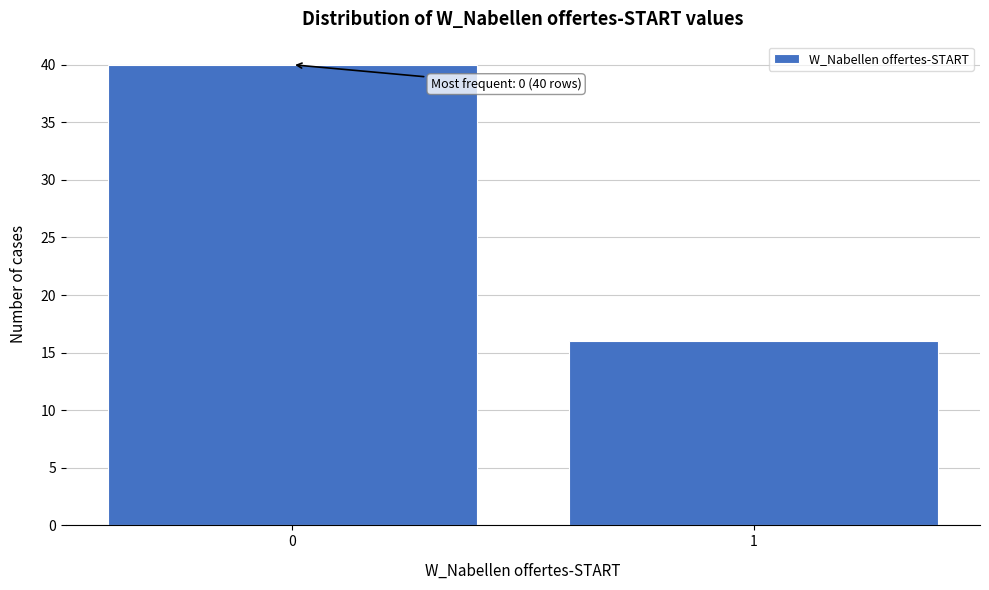

Reading right to left, what are all the values shown in this chart?

1=16	0=40